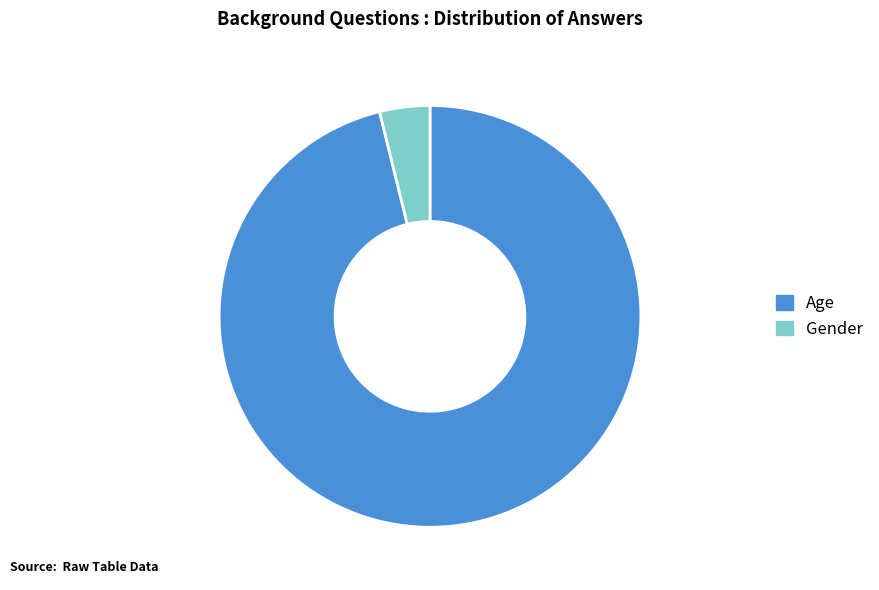

Which category has the smallest portion of the pie?

Gender